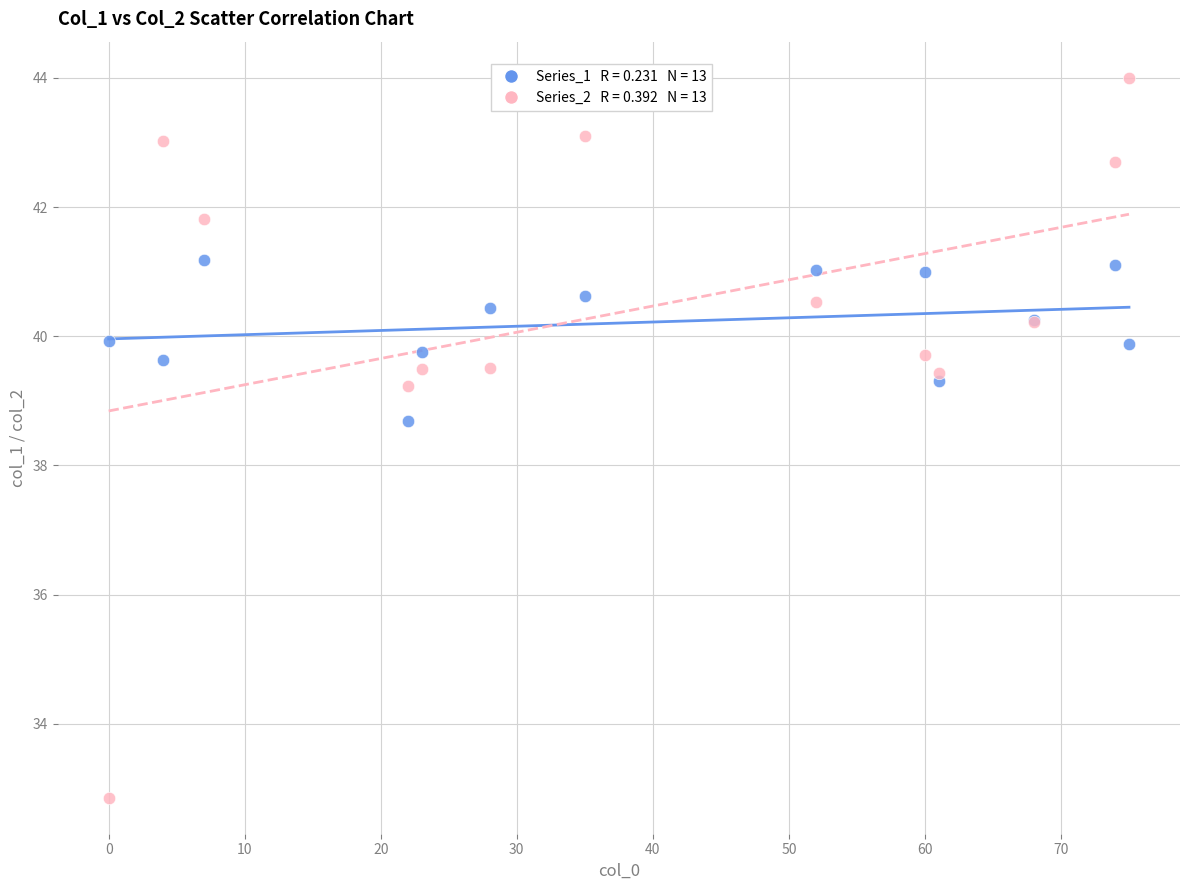

Across all series, what Y value is closest to 38?

38.7